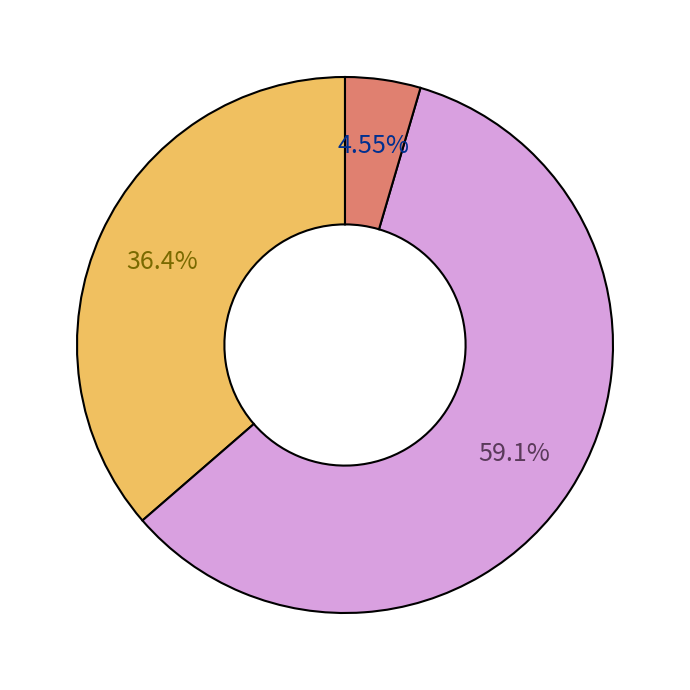

Is there a majority slice in this chart?

Yes